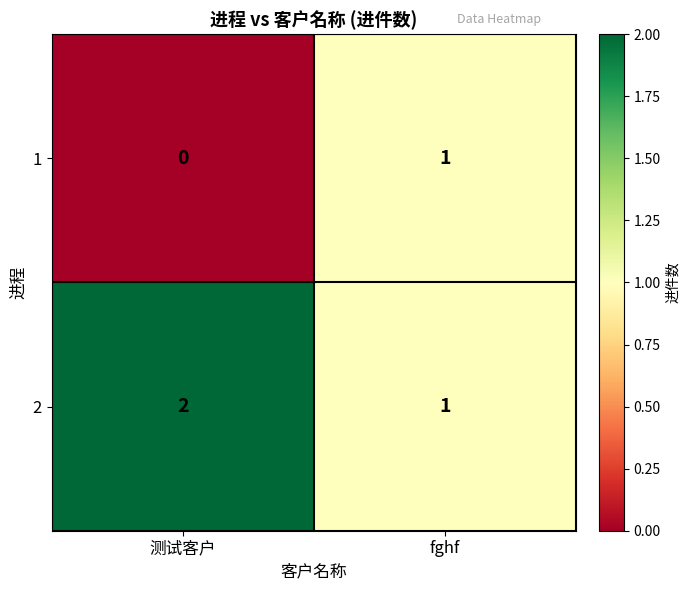

What is the maximum value shown in the chart?

2